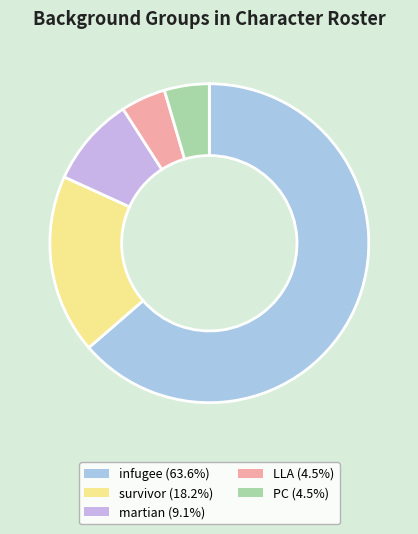

How many segments does this pie chart have?

5